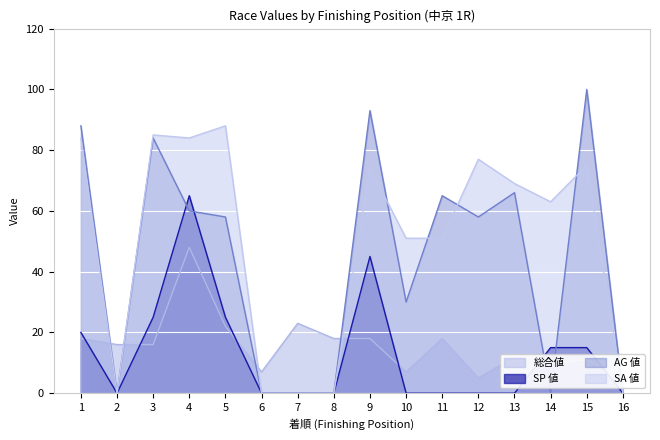

At how many categories does at least one series exceed 6?

15